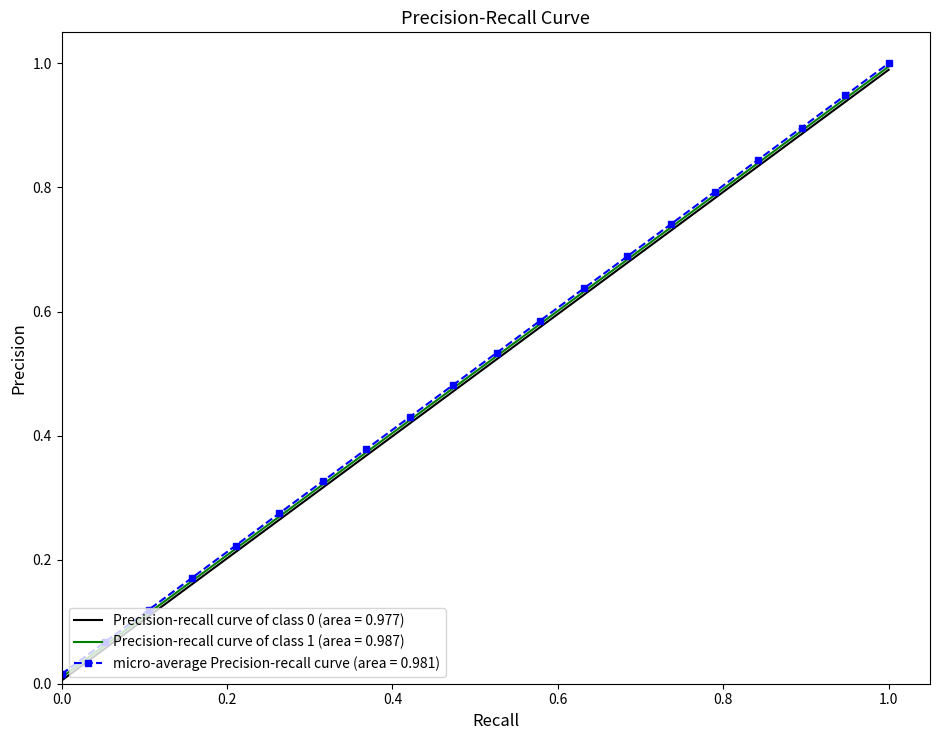

What is the highest value of the Precision-recall curve of class 1 (area = 0.987) series?

1.0